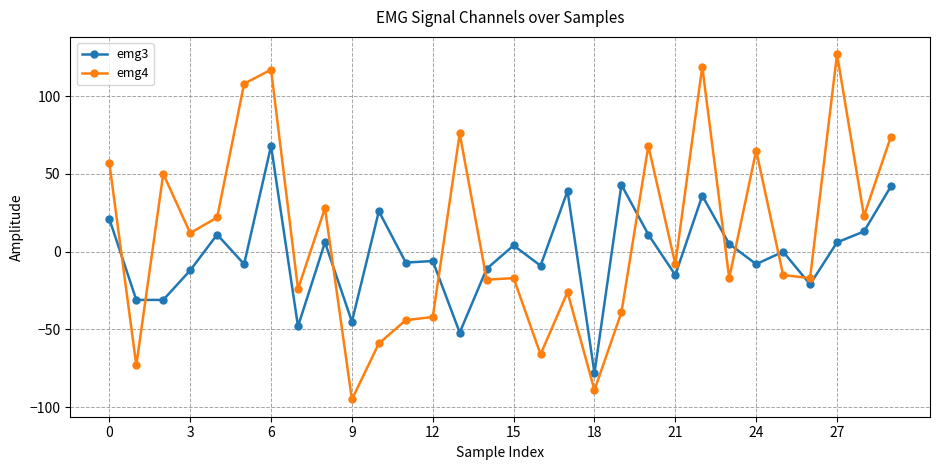

How many categories are shown in the chart?

30